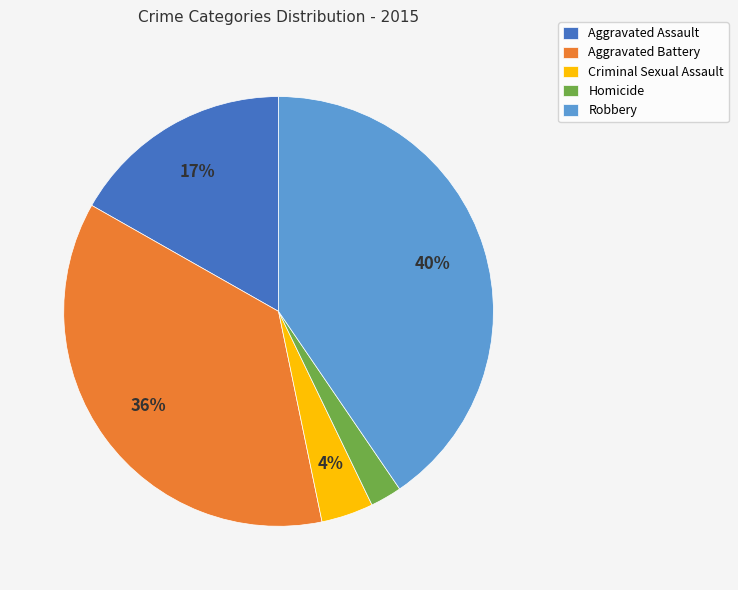

Which category has the biggest portion of the pie?

Robbery